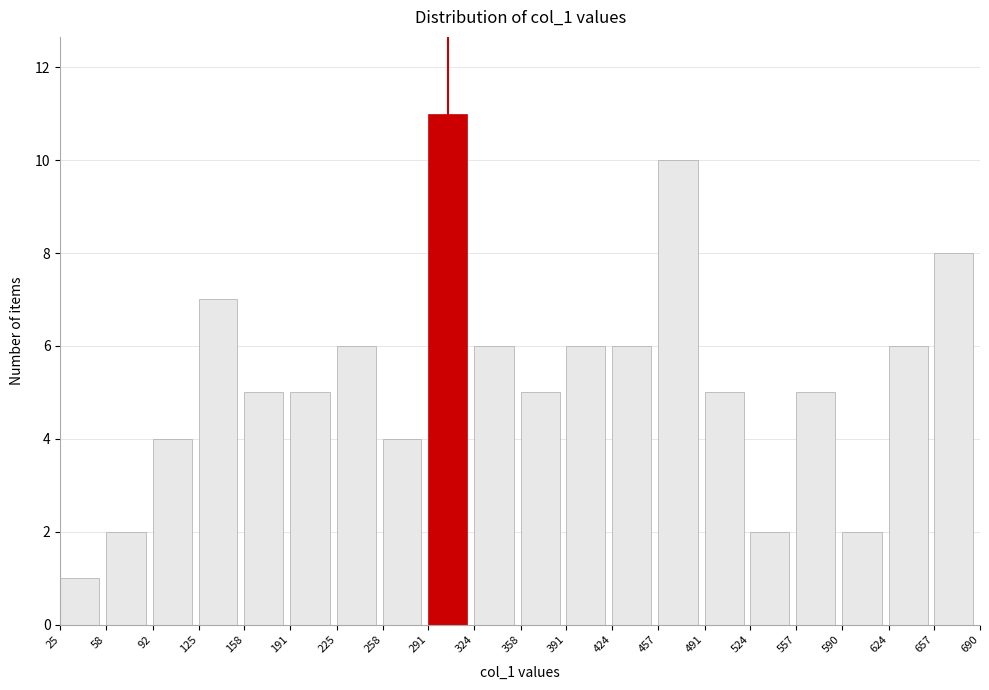

Which range on the x-axis has the tallest bar?

291 to 324